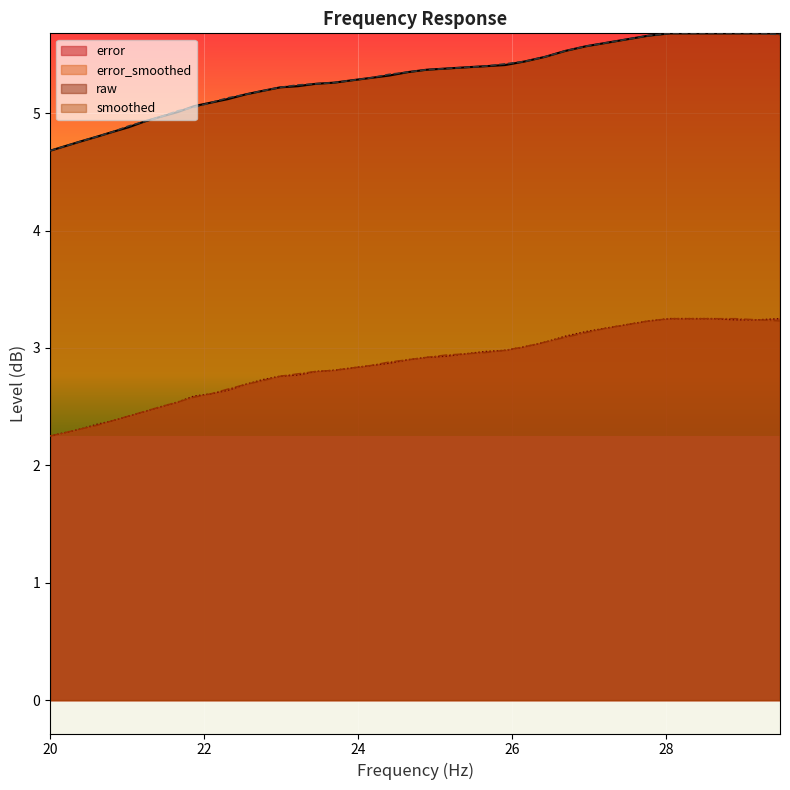

Which category has the lowest value in the error_smoothed series?

20.0